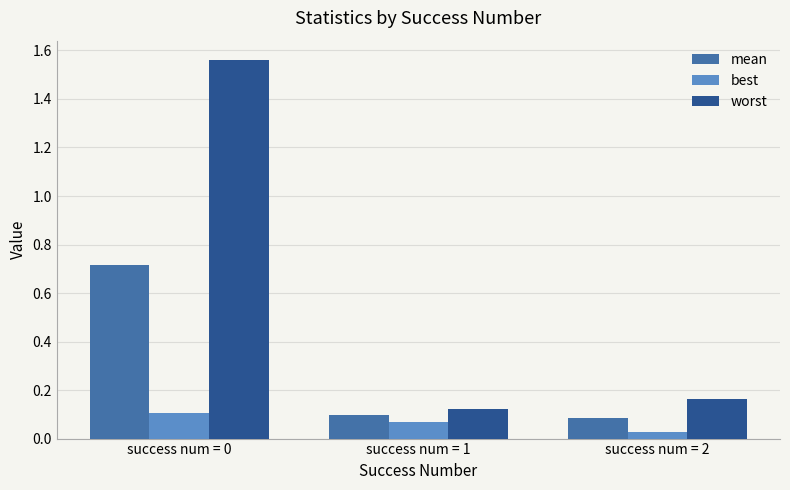

Which series has the largest range (max minus min)?

worst